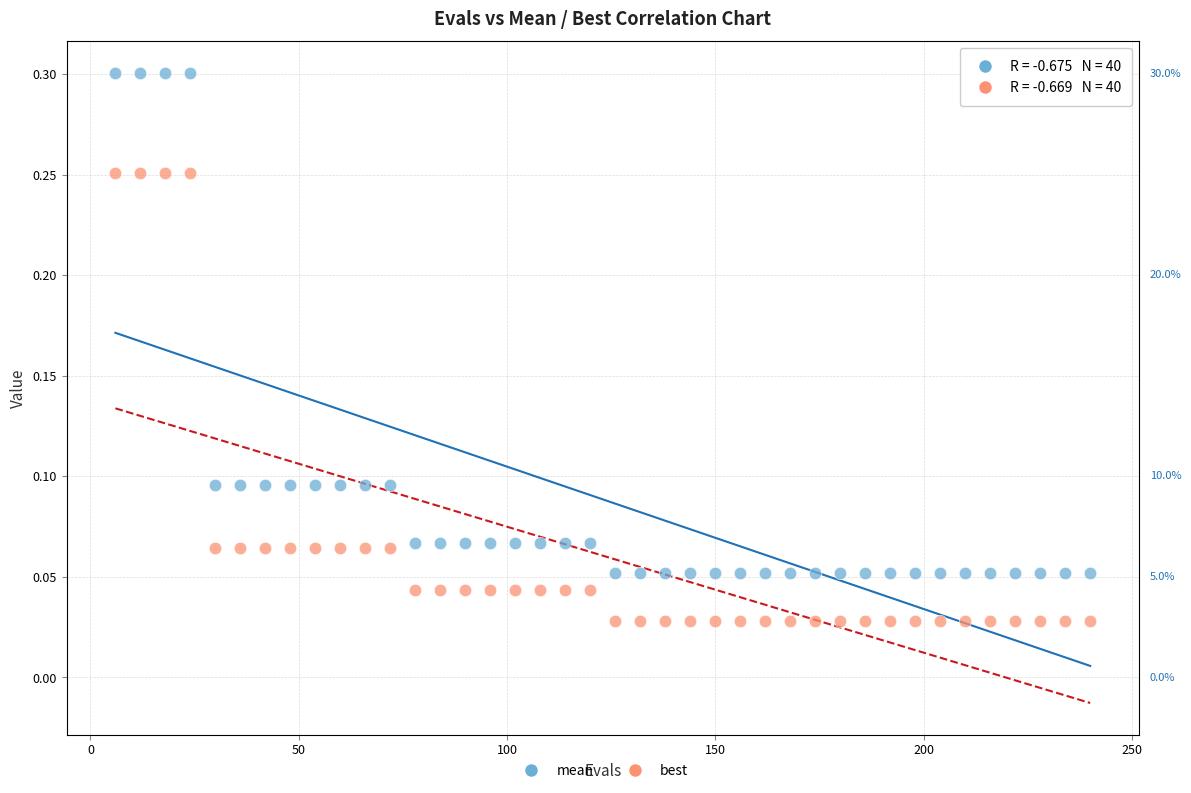

What are all the series names shown in the legend?

mean, best